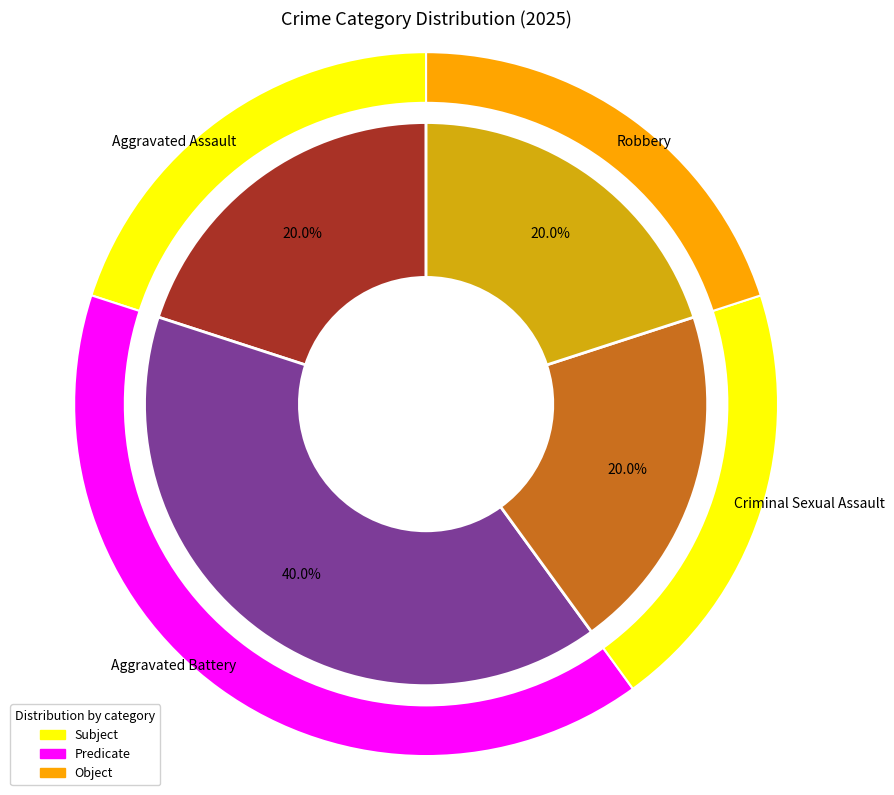

Count the number of slices in the pie.

4